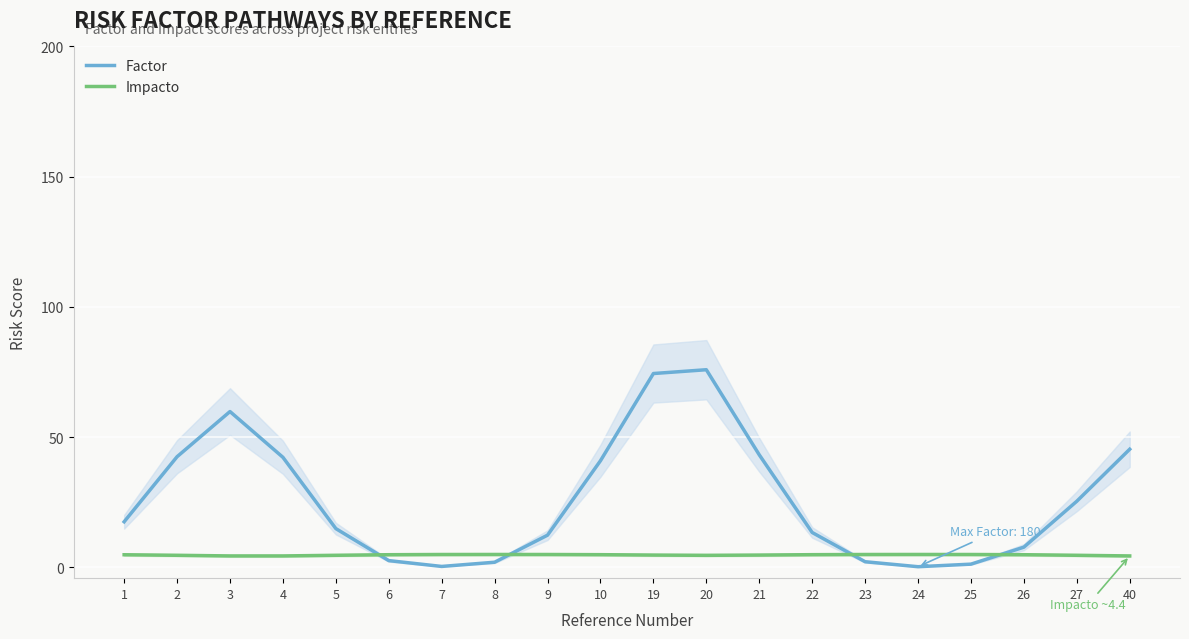

How many series are shown in this chart?

2